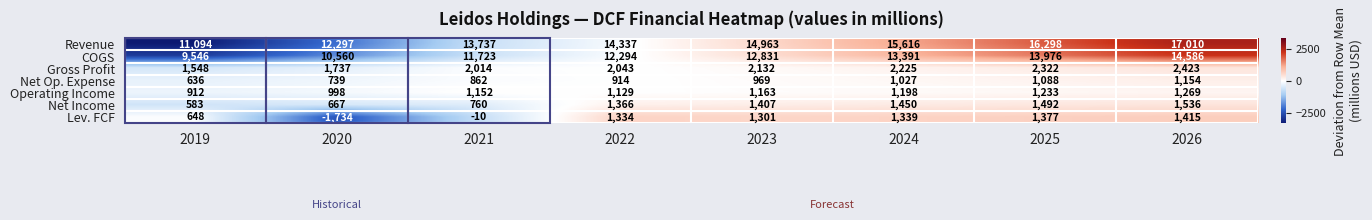

What is the minimum value shown in the chart?

-1734